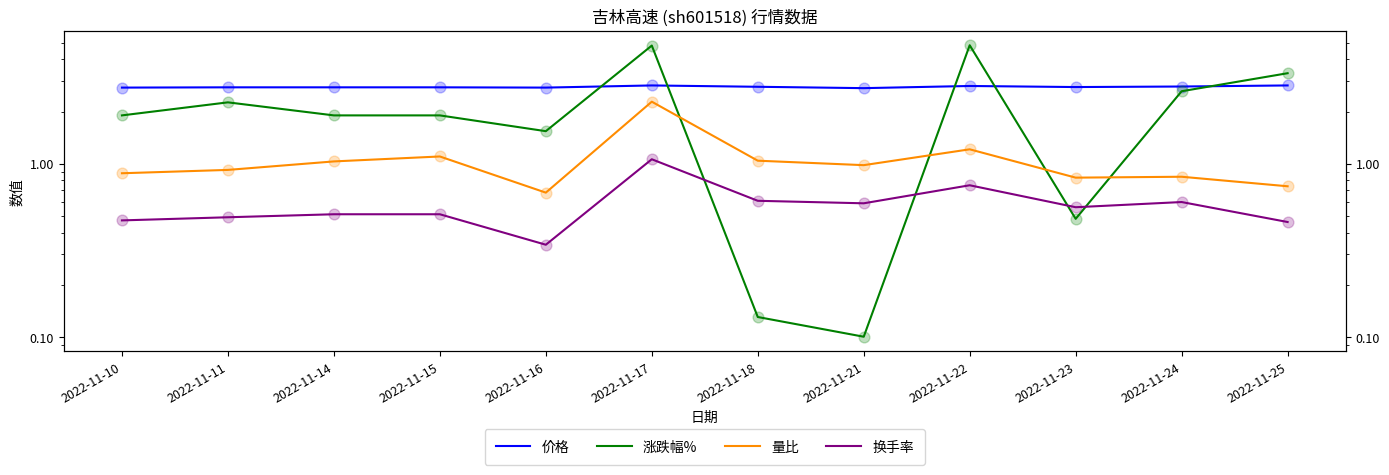

At how many categories does at least one series exceed 3?

3